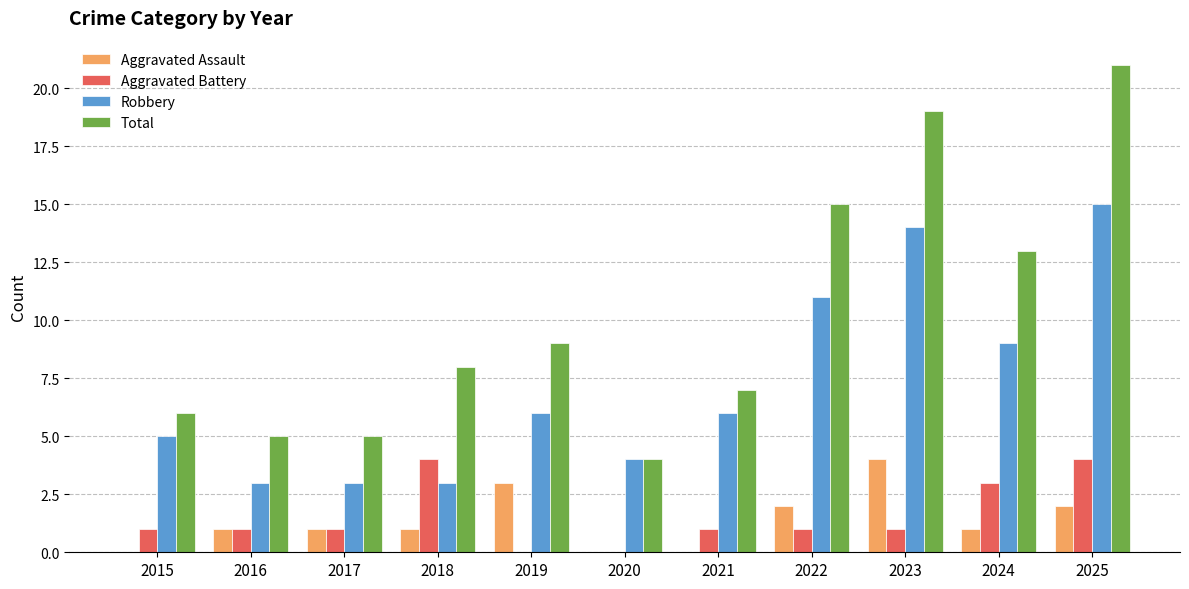

Between 2015 and 2018, which series saw the biggest shift?

Aggravated Battery